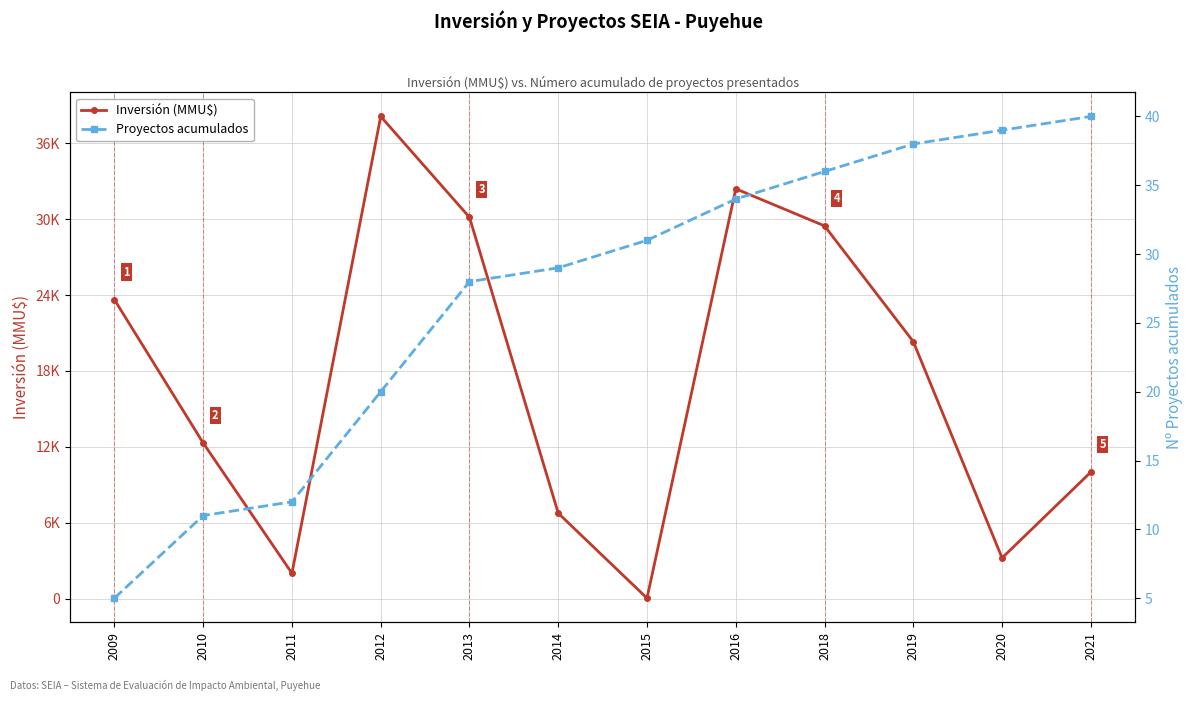

True or false: Proyectos acumulados and Inversión (MMU$) intersect in this chart.

False